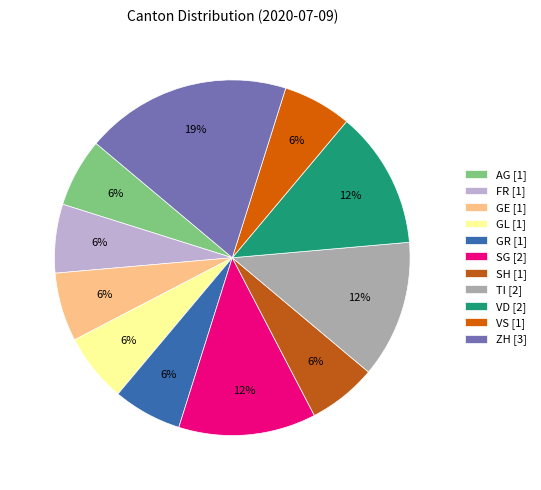

How many segments does this pie chart have?

11